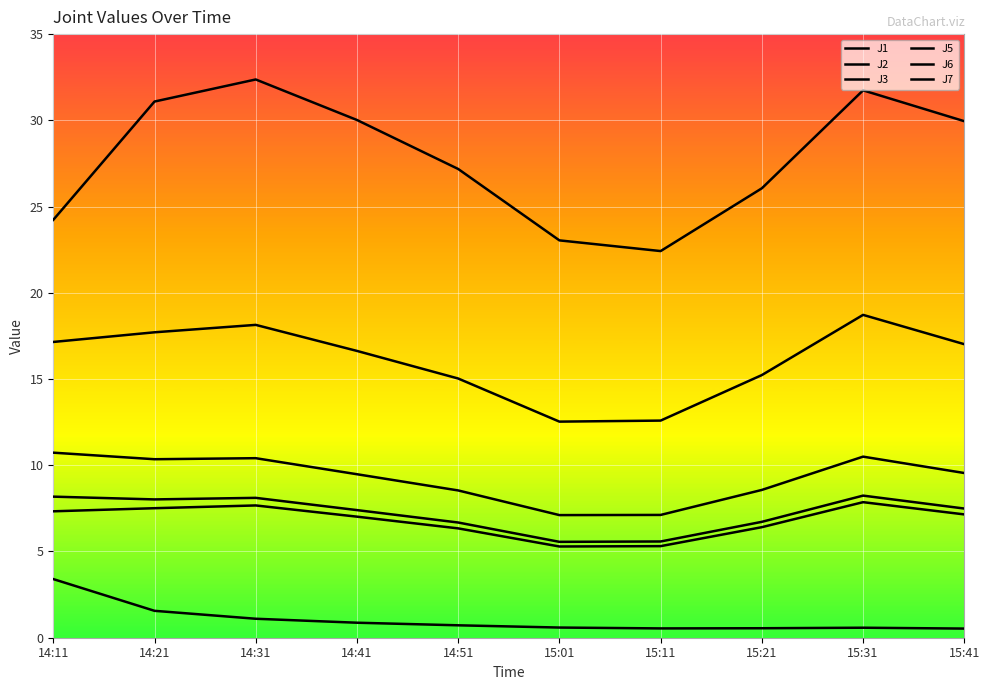

Is this an area chart (filled region under the line)?

No